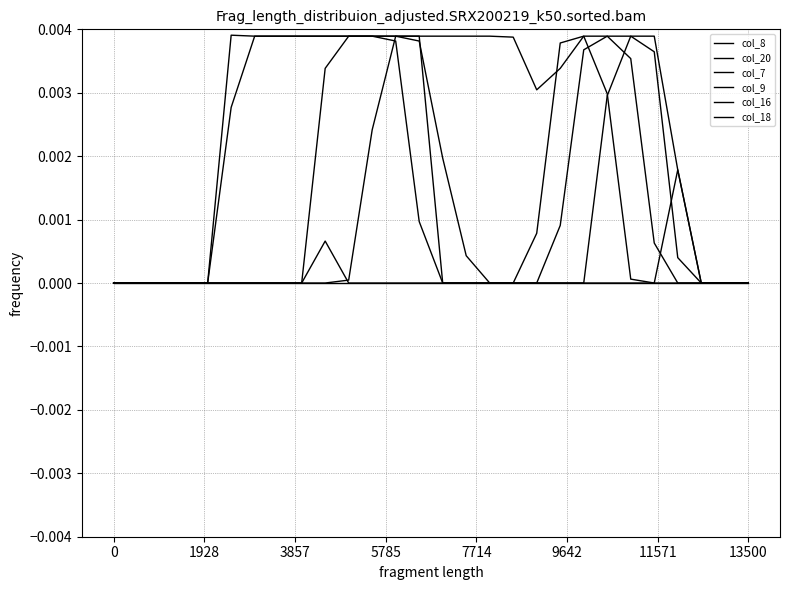

How many intersections are there between col_18 and col_9?

1